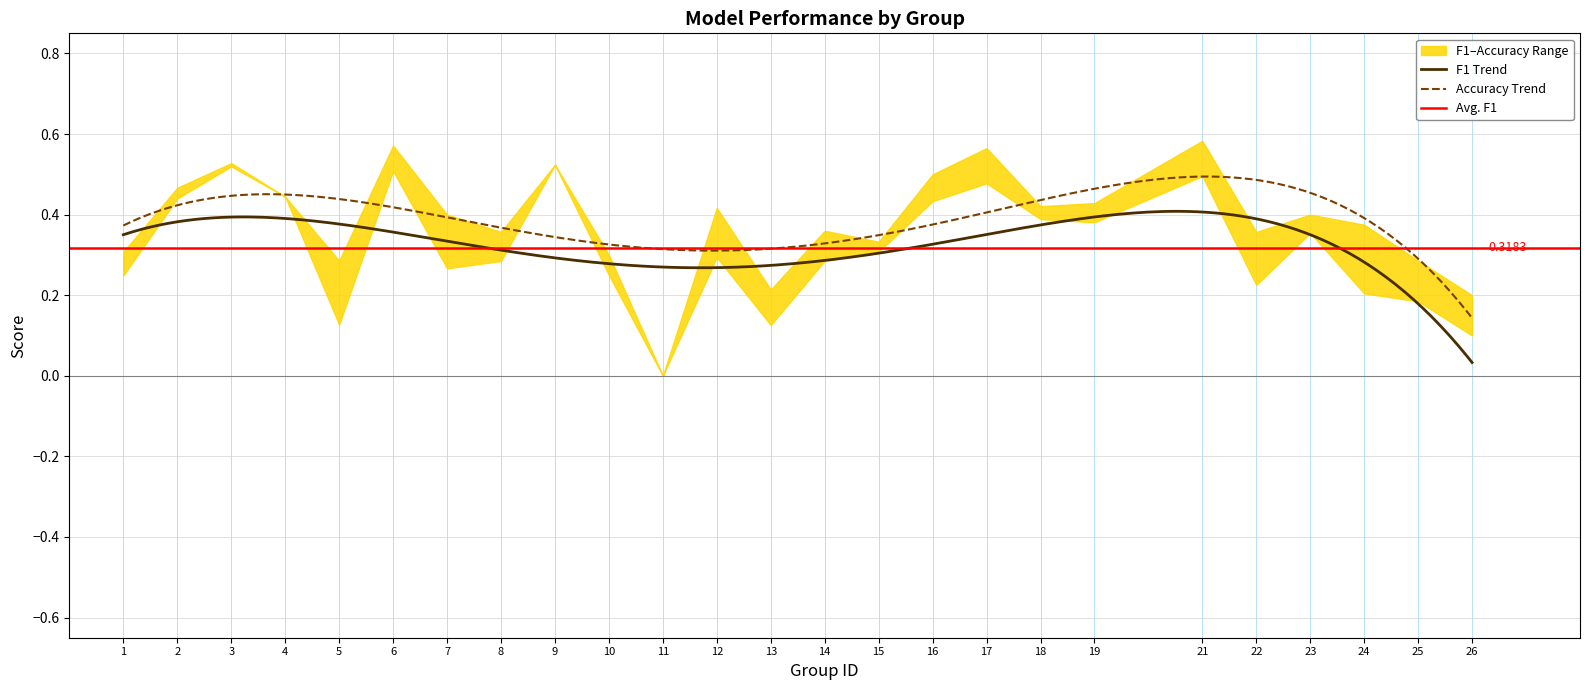

True or false: accuracy and kappa cross at least once.

False